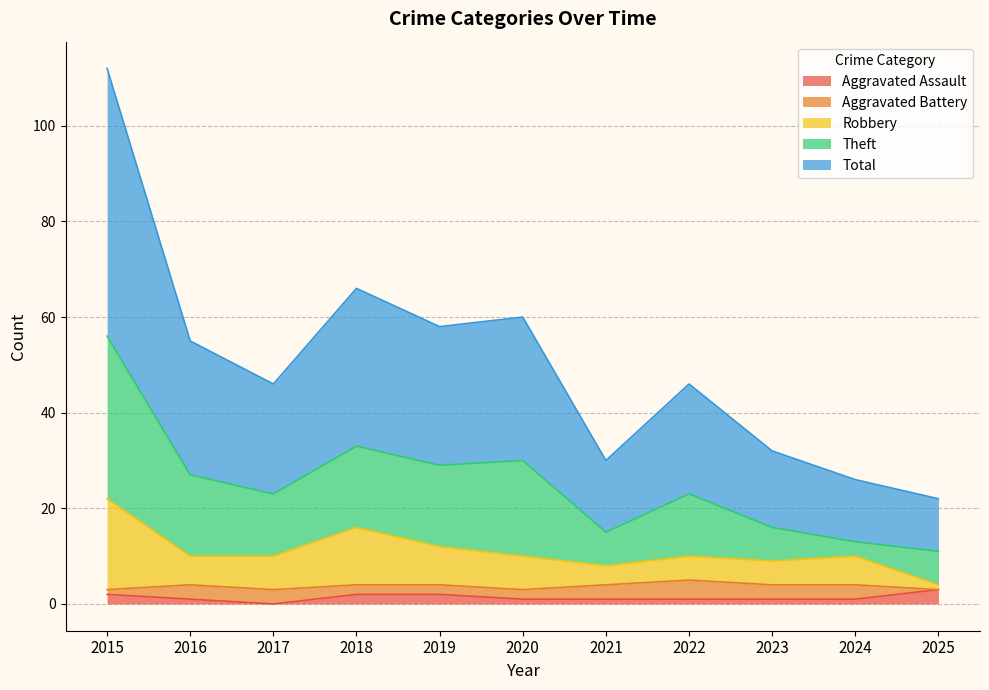

What is the value of the Total point at the 1st from the left?

112